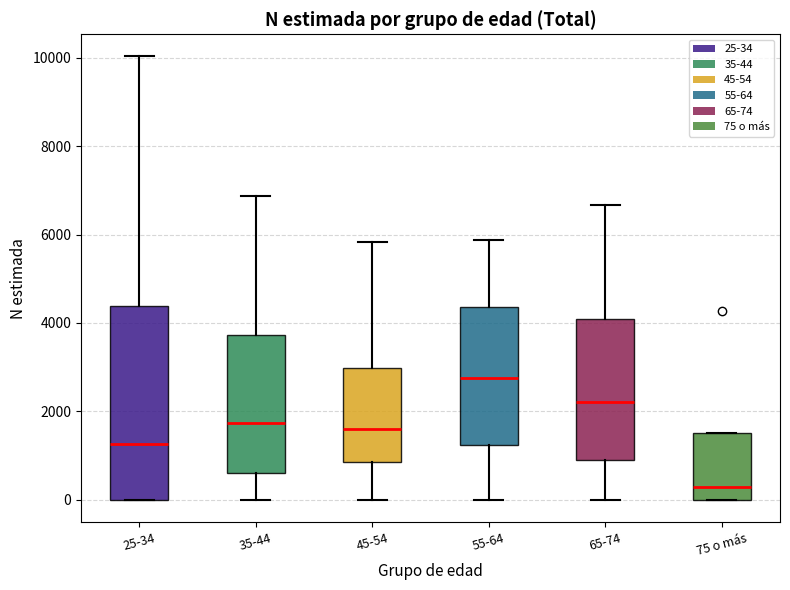

Where is the lower edge of the box for 55-64 on the y-axis? The values are not printed on the chart, so give them approximately, as read against the axis.

1200